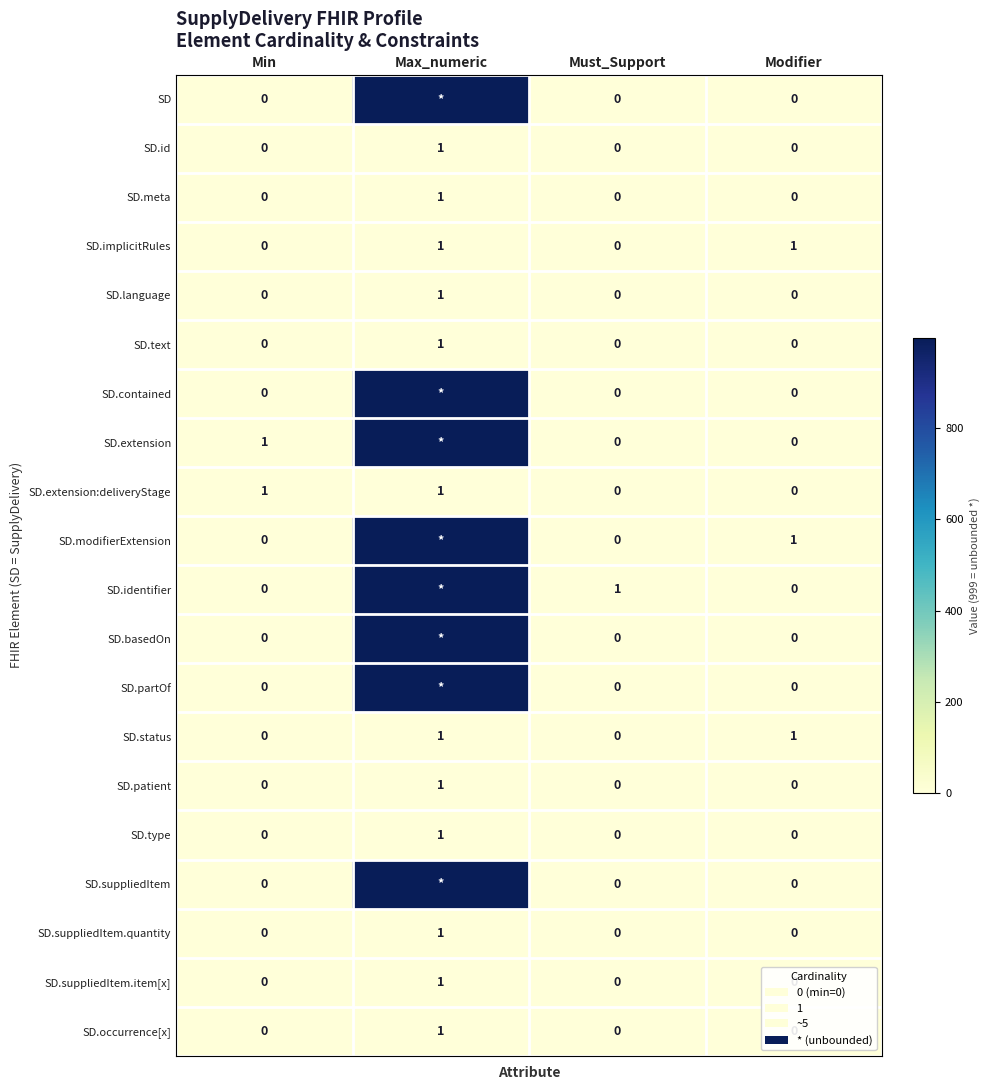

The value of SD.status at Max_numeric is 0. True or false?

False